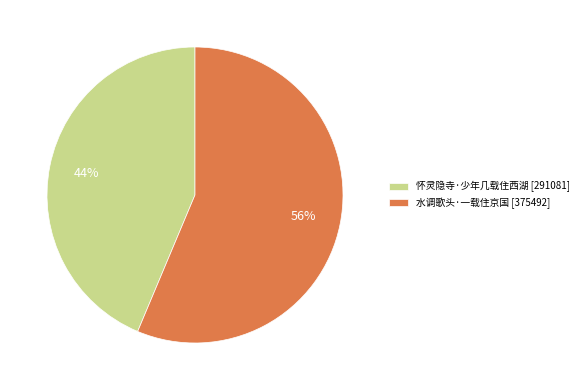

What percentage is the 怀灵隐寺·少年几载住西湖 slice, to the nearest percent?

44%